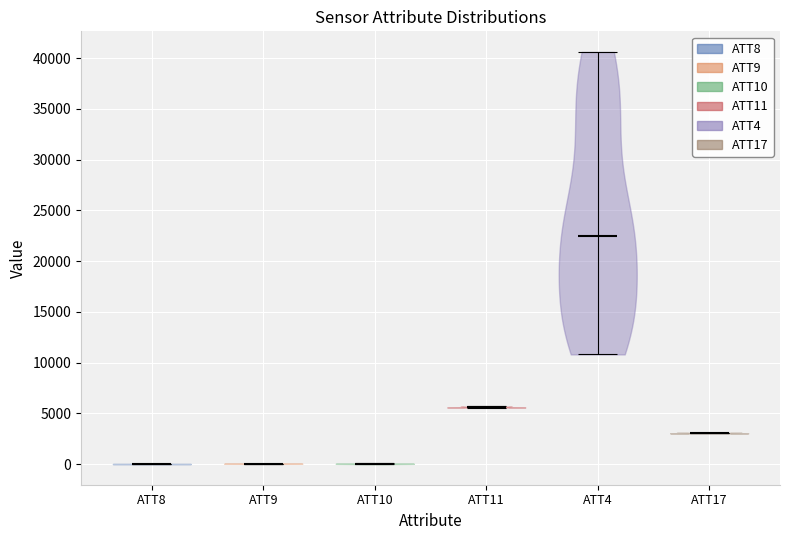

Reading left to right, read every violin against the y-axis: where its median line is, and the lowest and highest points it reaches. The values are not printed on the chart, so give them approximately, as read against the axis.

ATT8: median line 0, lowest point 0, highest point 0
ATT9: median line 0, lowest point 0, highest point 0
ATT10: median line 0, lowest point 0, highest point 0
ATT11: median line 5500, lowest point 5500, highest point 5500
ATT4: median line 22500, lowest point 11000, highest point 40500
ATT17: median line 3000, lowest point 3000, highest point 3000